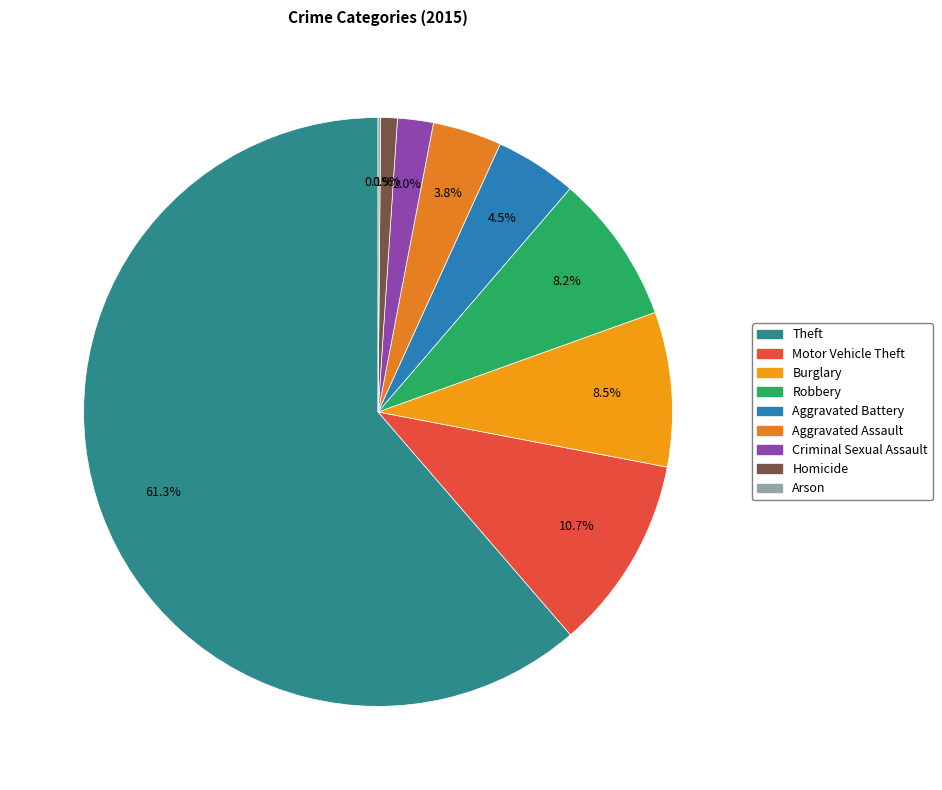

To the nearest percent, what is the average slice percentage?

11%